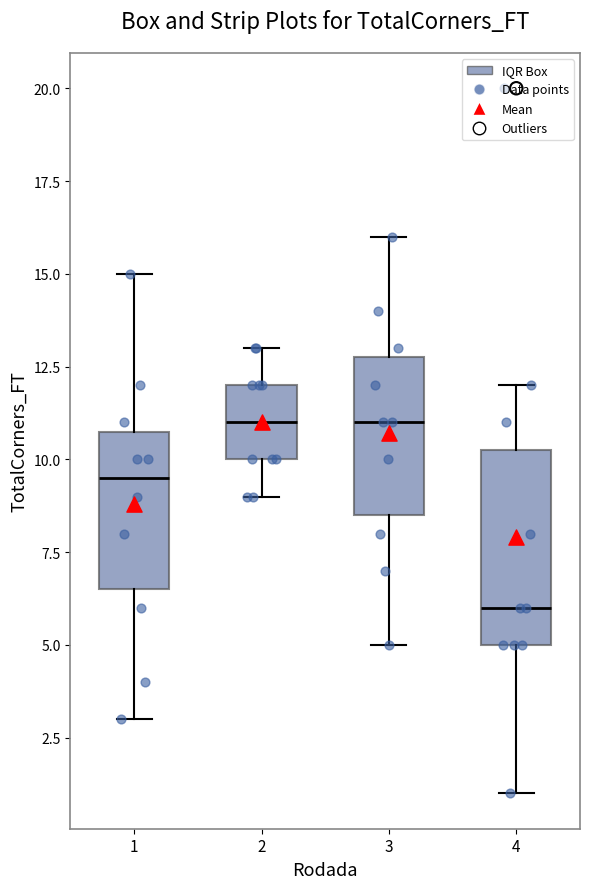

Reading left to right, read every box against the y-axis: the position of its median line, the range the box covers, and the ends of its whiskers. The values are not printed on the chart, so give them approximately, as read against the axis.

1: median 9.5, box 6.5 to 11.0, whiskers 3.0 to 15.0
2: median 11.0, box 10.0 to 12.0, whiskers 9.0 to 13.0
3: median 11.0, box 8.5 to 13.0, whiskers 5.0 to 16.0
4: median 6.0, box 5.0 to 10.5, whiskers 1.0 to 12.0